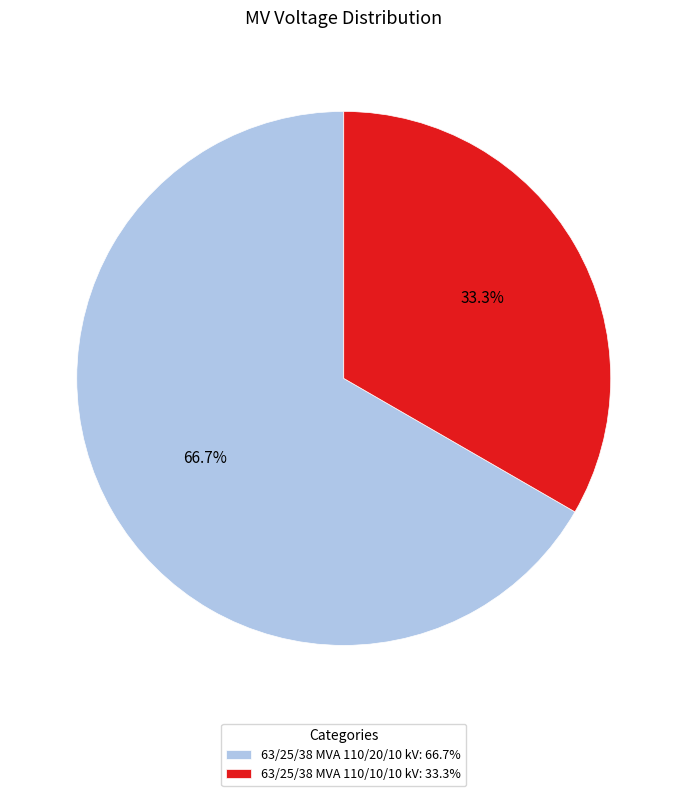

Approximately how many times larger is the value at 63/25/38 MVA 110/10/10 kV compared to 63/25/38 MVA 110/20/10 kV?

0.5